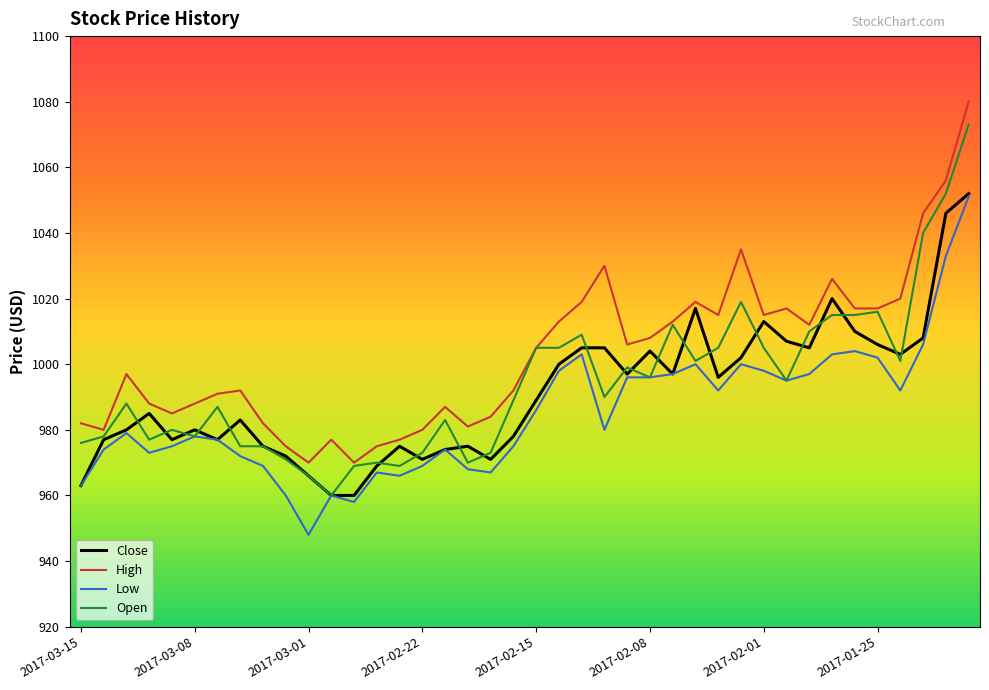

Which series has the largest total across all categories?

High